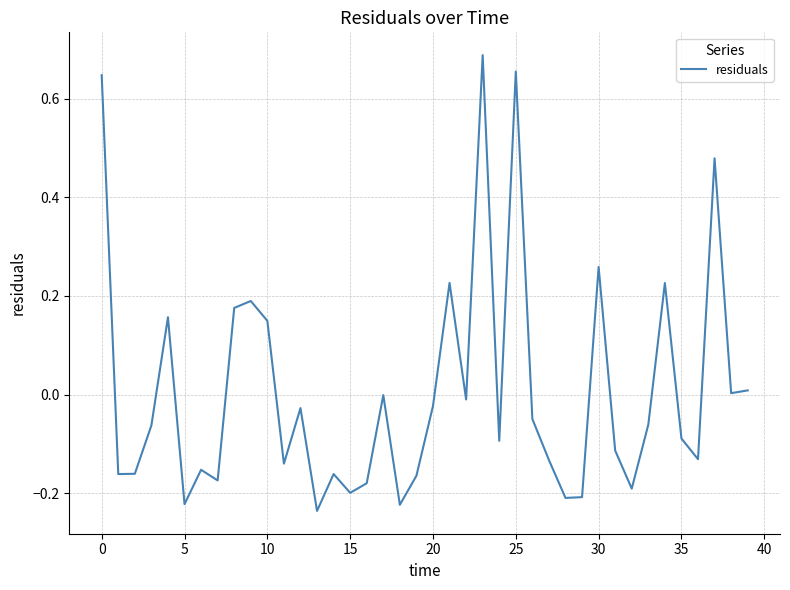

What is the difference between the maximum and minimum values?

0.9